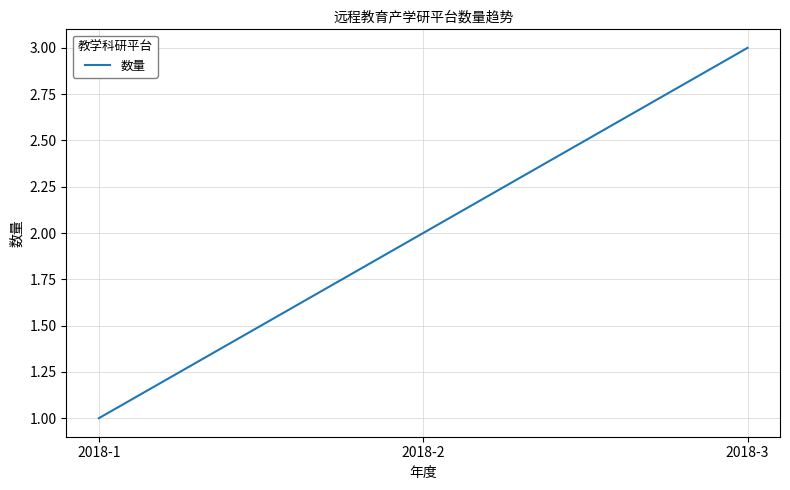

How many lines are shown in the chart?

1